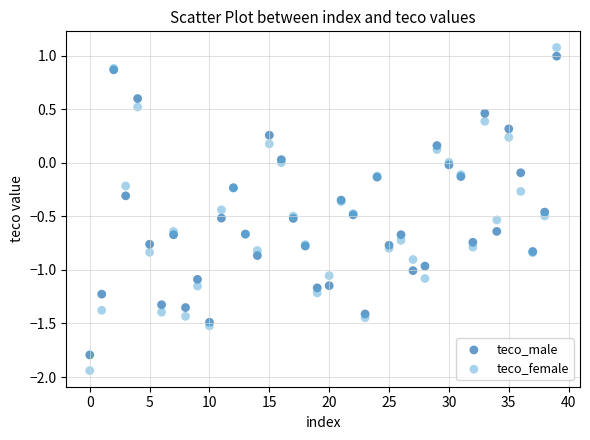

What are all the series names shown in the legend?

teco_male, teco_female